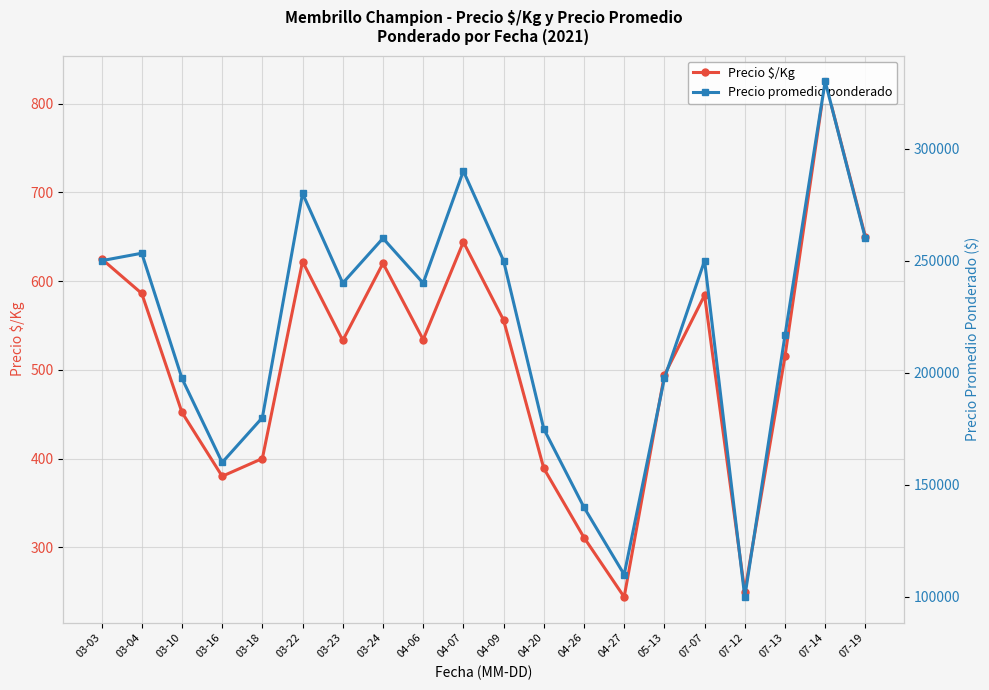

Count the number of data series in this chart.

2